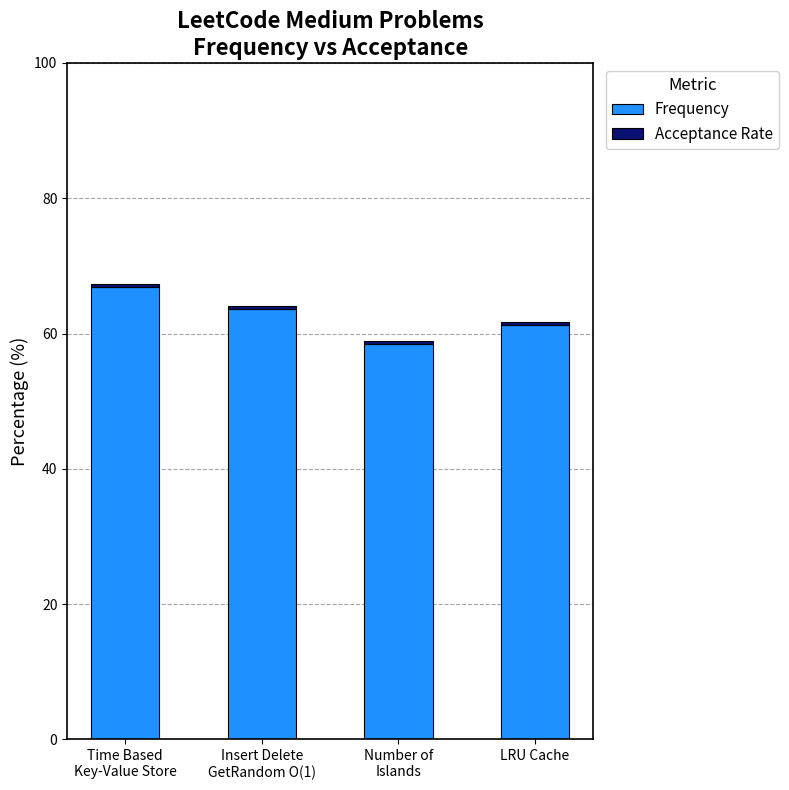

Count the number of data series in this chart.

2